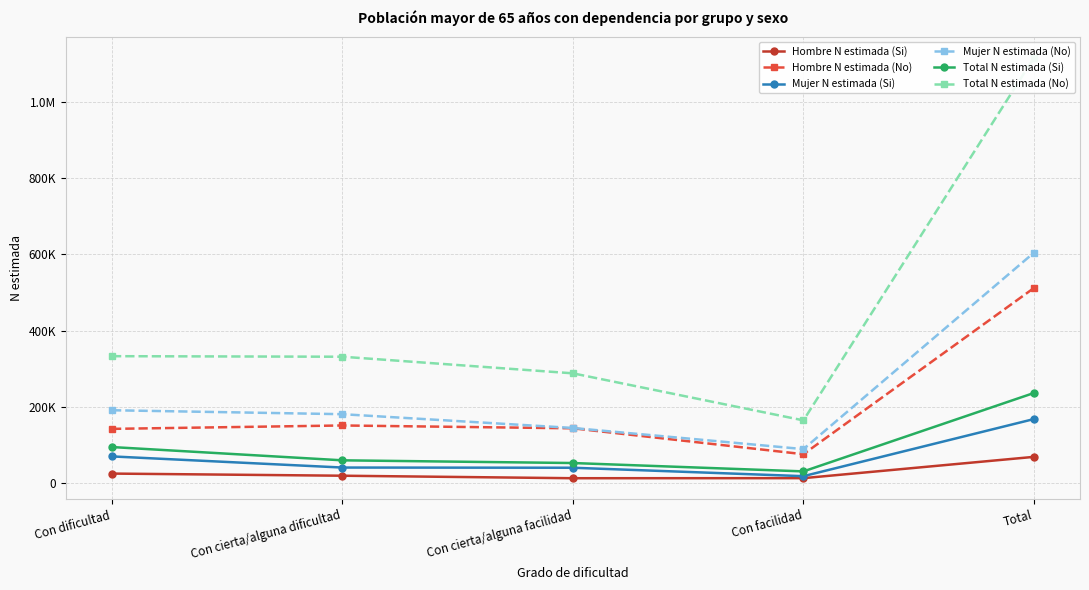

At which category is the sum across all series the highest?

Total